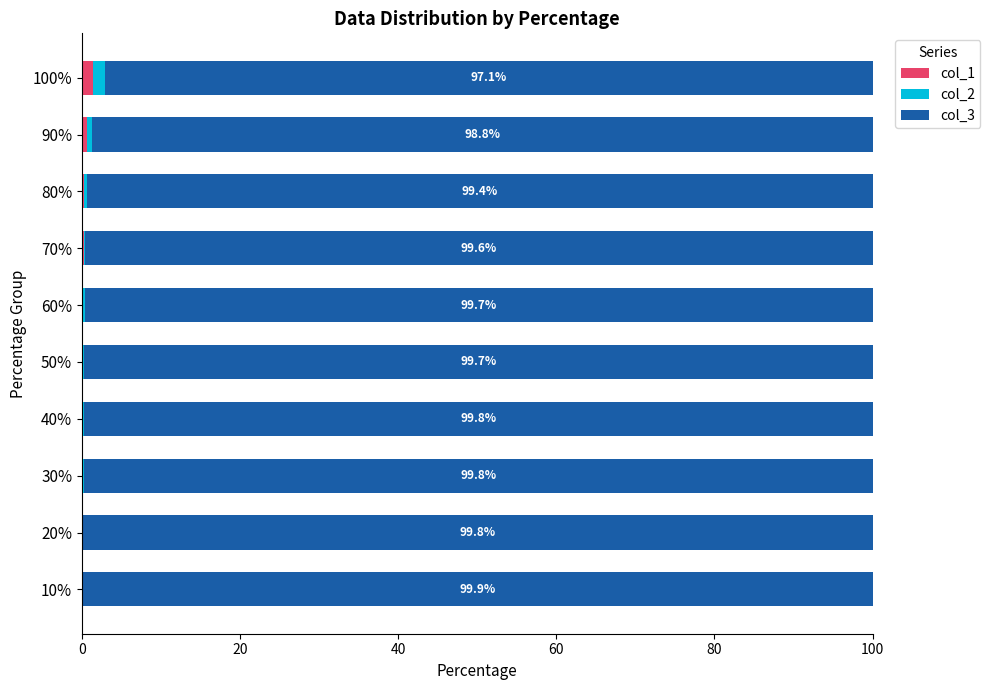

How many categories are shown in the chart?

10